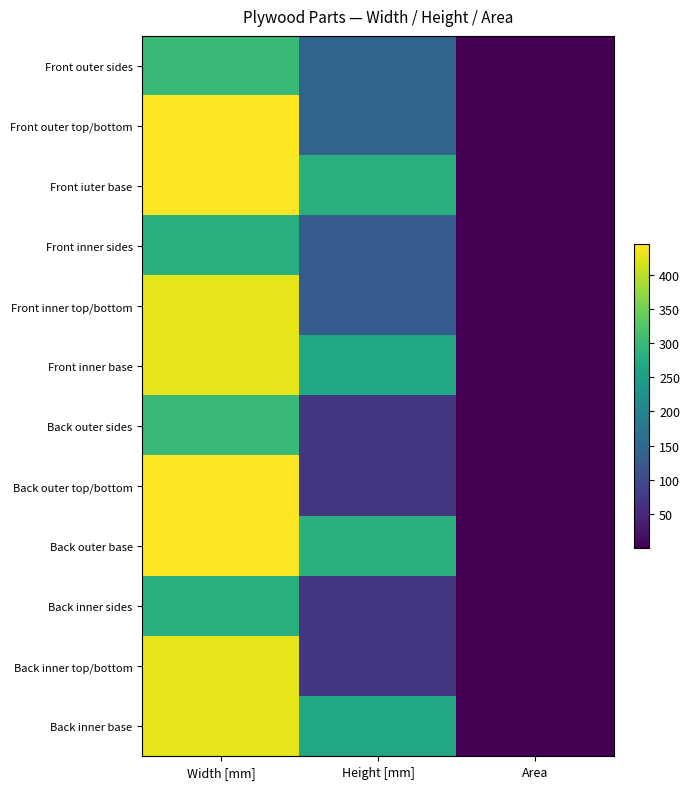

At how many categories does at least one series exceed 310?

1